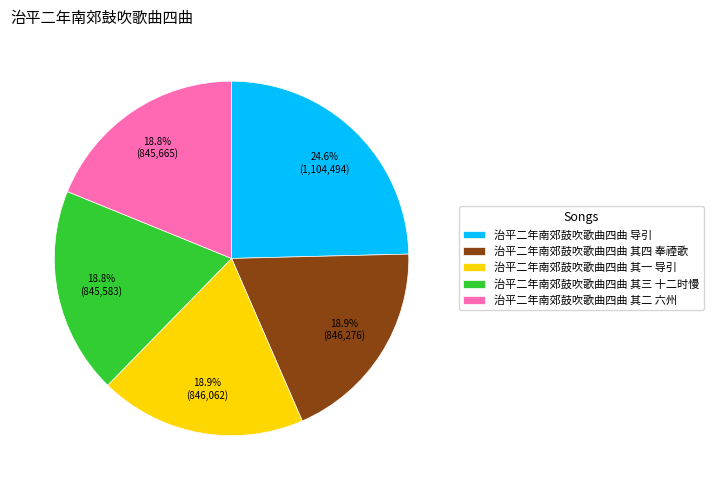

Which slice is the largest?

治平二年南郊鼓吹歌曲四曲 导引